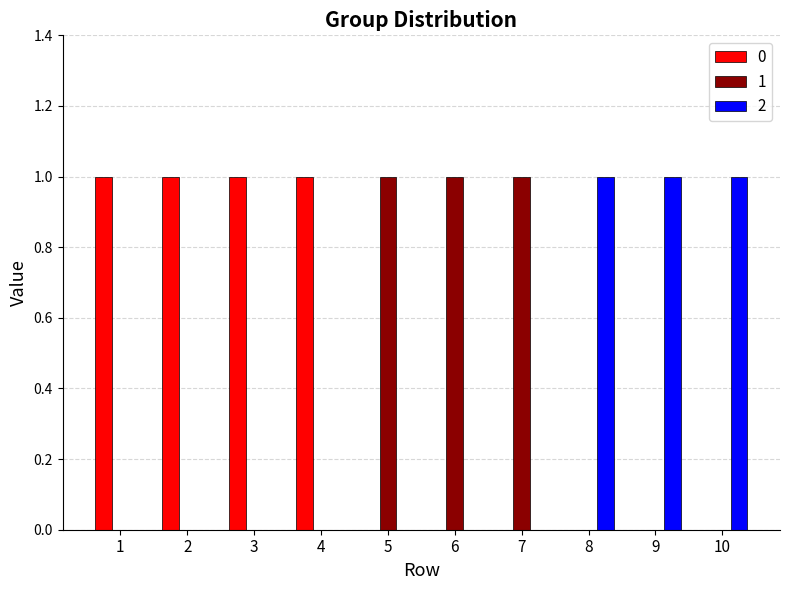

Reading left to right, extract all data points from this chart.

0: 1	1	1	1	0	0	0	0	0	0
1: 0	0	0	0	1	1	1	0	0	0
2: 0	0	0	0	0	0	0	1	1	1